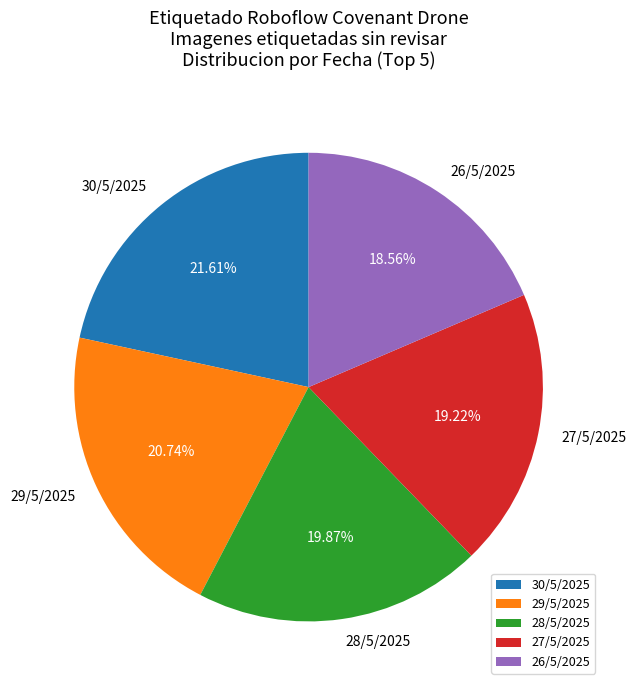

Rank the categories by value from lowest to highest.

26/5/2025, 27/5/2025, 28/5/2025, 29/5/2025, 30/5/2025